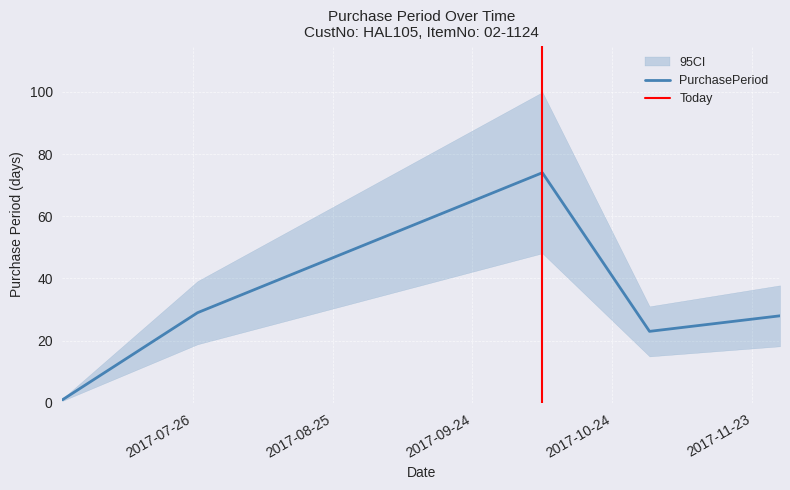

Where is the data nearest to the value 37?

2017-07-27